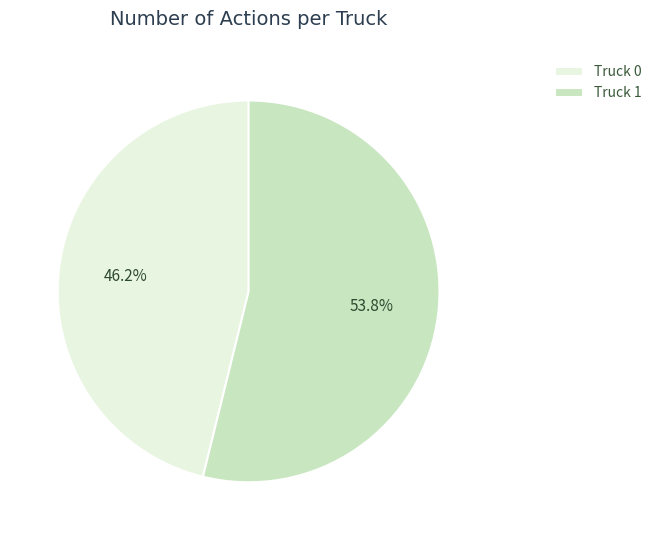

What percentage is the Truck 0 slice, to the nearest percent?

46%